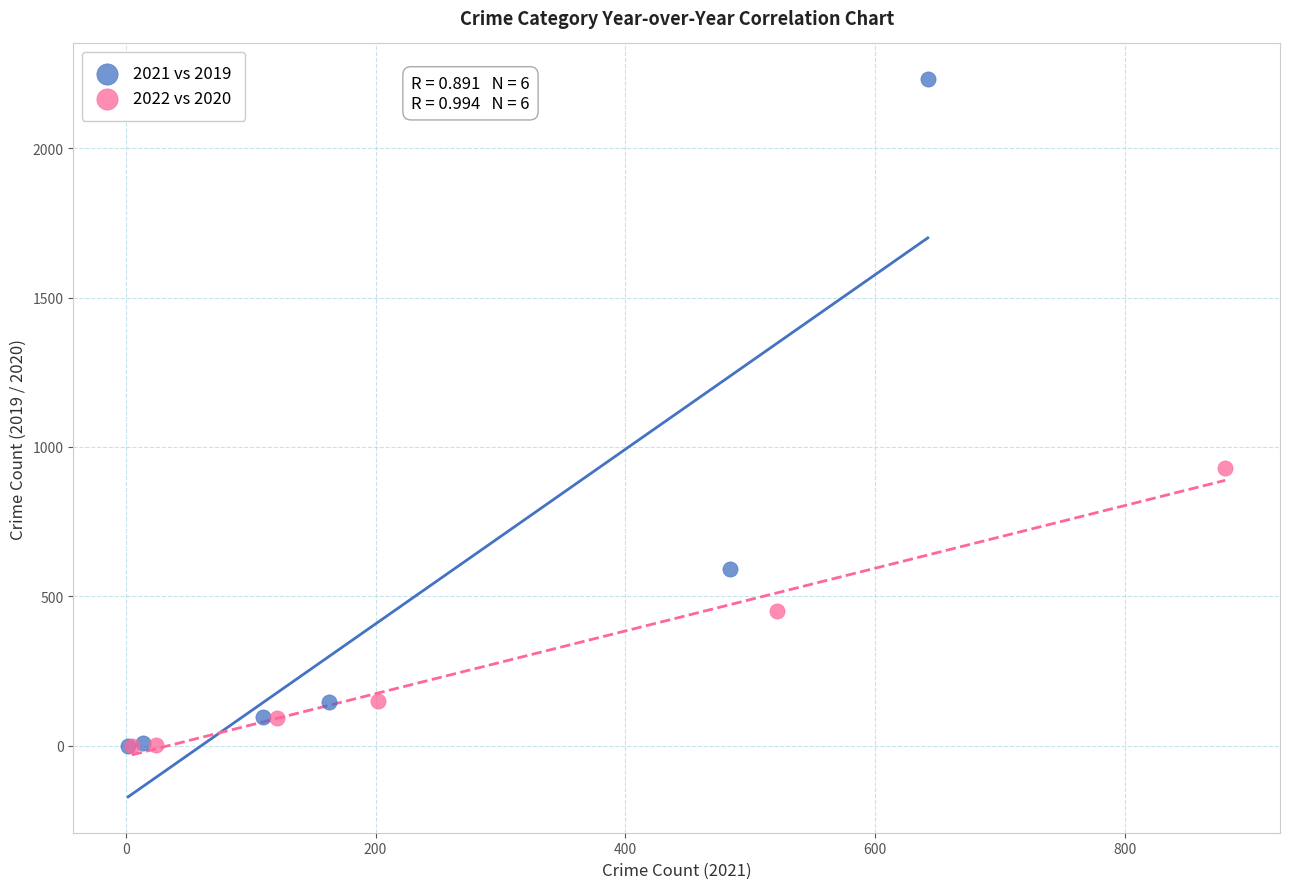

Which series reaches the maximum Y coordinate?

2021 vs 2019